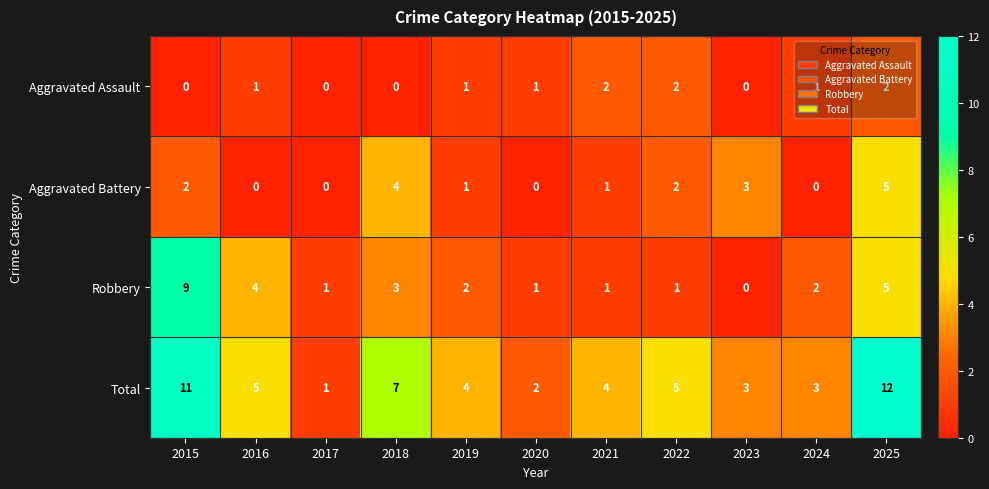

The Aggravated Assault series shows 0 at 2023. True or false?

True